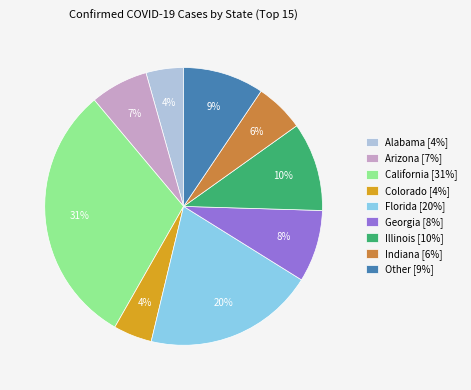

The Alabama [4%] slice represents 4% of the pie. True or false?

True